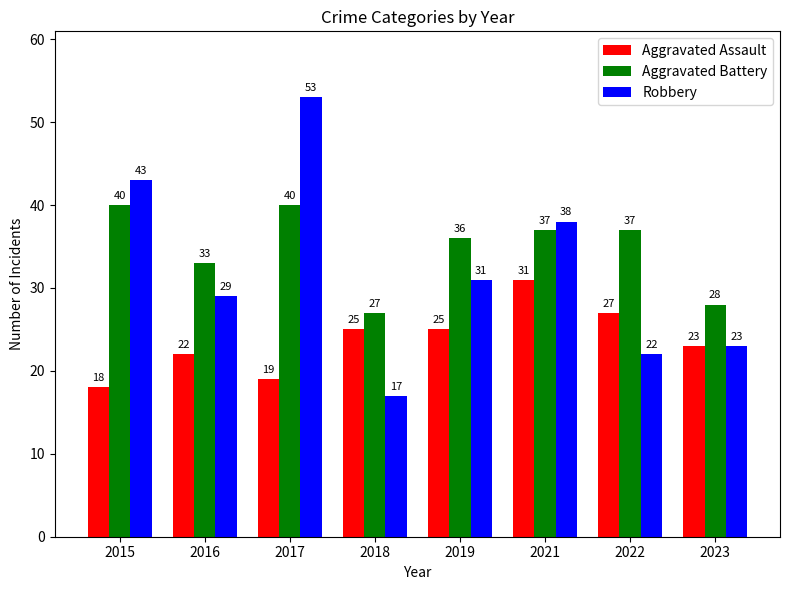

Reading left to right, what are all the values shown in this chart?

Aggravated Assault: 2015=18	2016=22	2017=19	2018=25	2019=25	2021=31	2022=27	2023=23
Aggravated Battery: 2015=40	2016=33	2017=40	2018=27	2019=36	2021=37	2022=37	2023=28
Robbery: 2015=43	2016=29	2017=53	2018=17	2019=31	2021=38	2022=22	2023=23